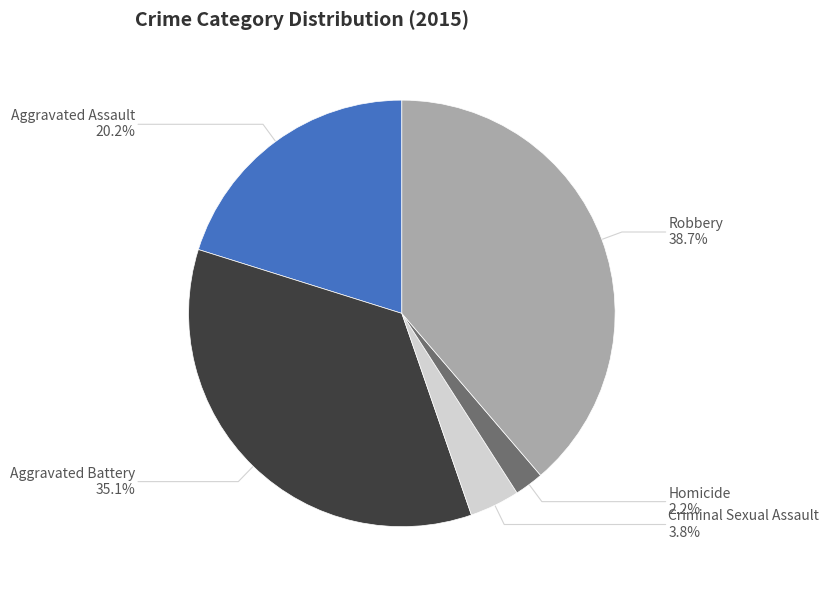

What is the smallest slice in the pie chart?

Homicide